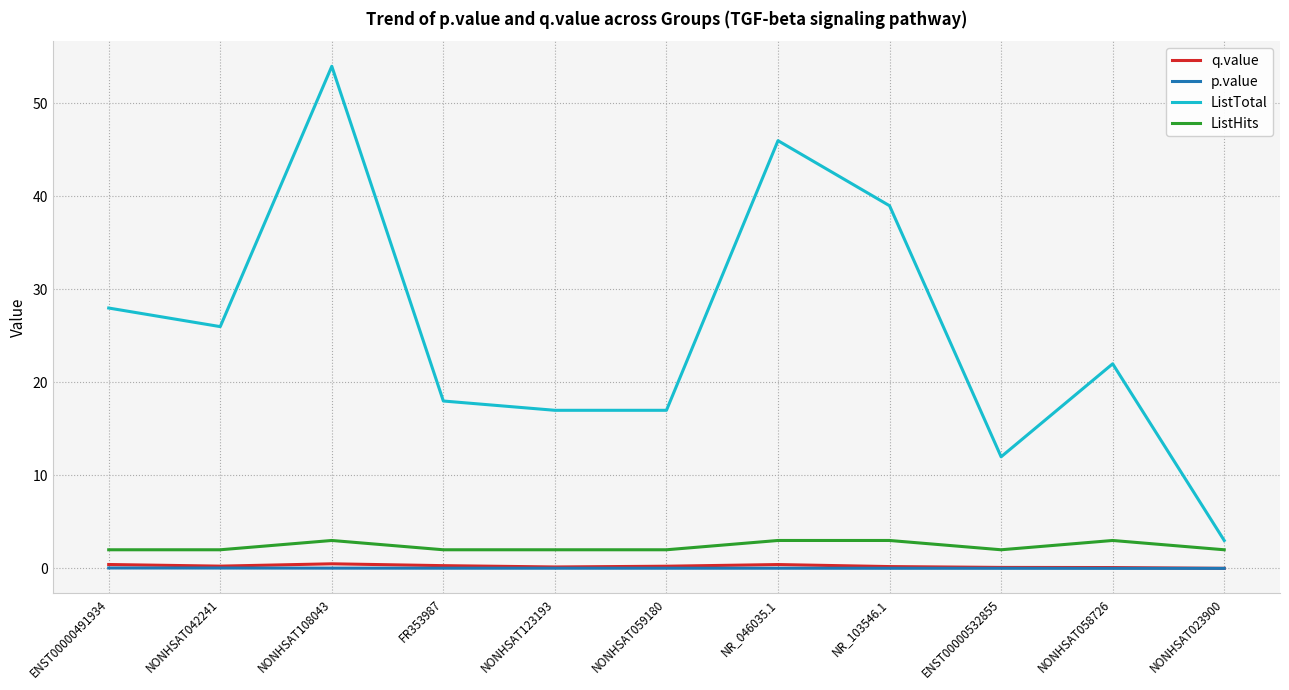

What is the maximum value shown in the chart?

54.0